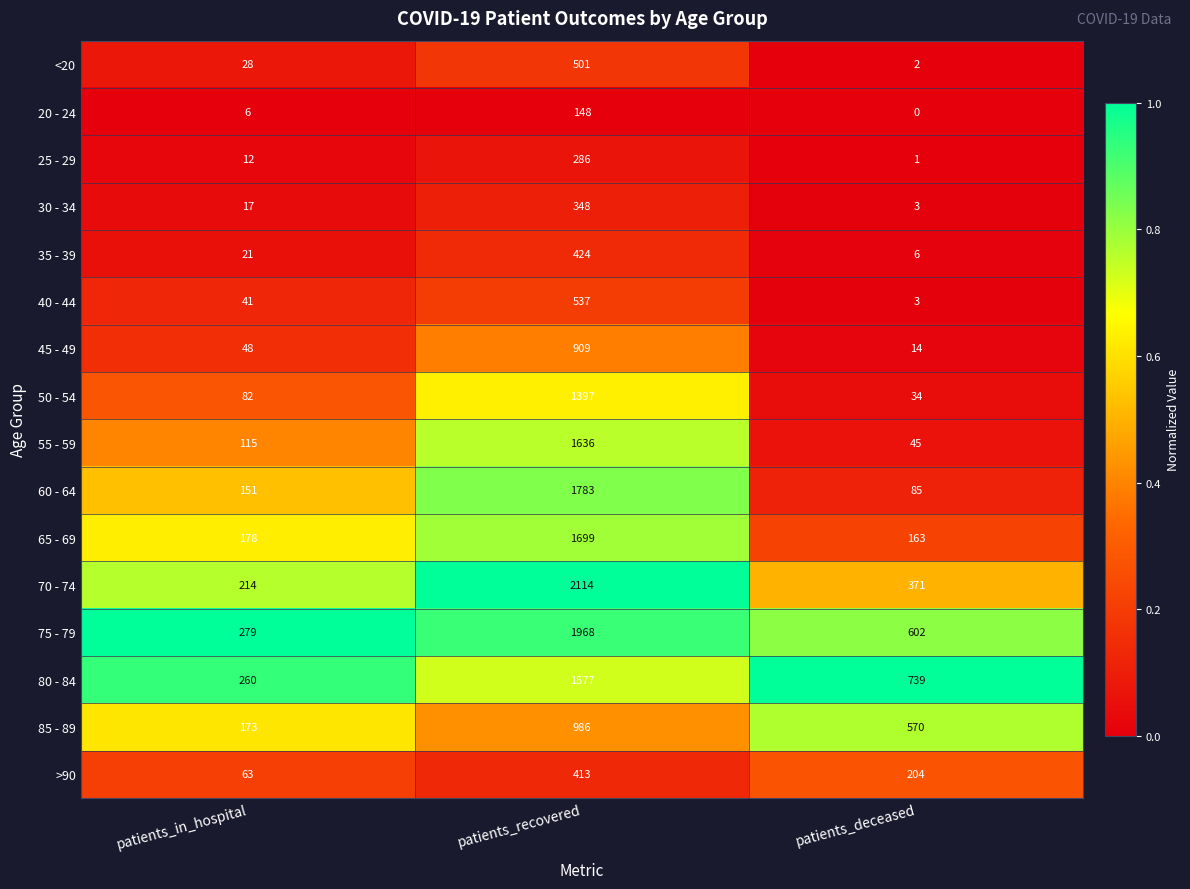

What is the total value across all series at patients_in_hospital?

1688